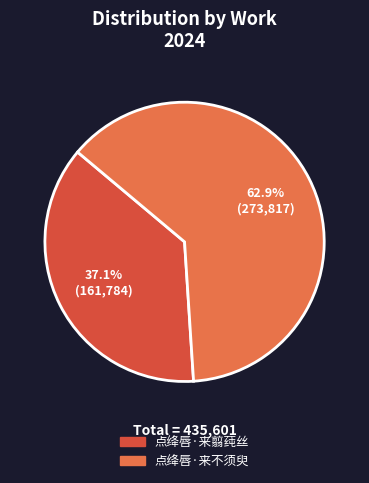

Between 点绛唇·来翦莼丝 and 点绛唇·来不须臾, which is larger?

点绛唇·来不须臾